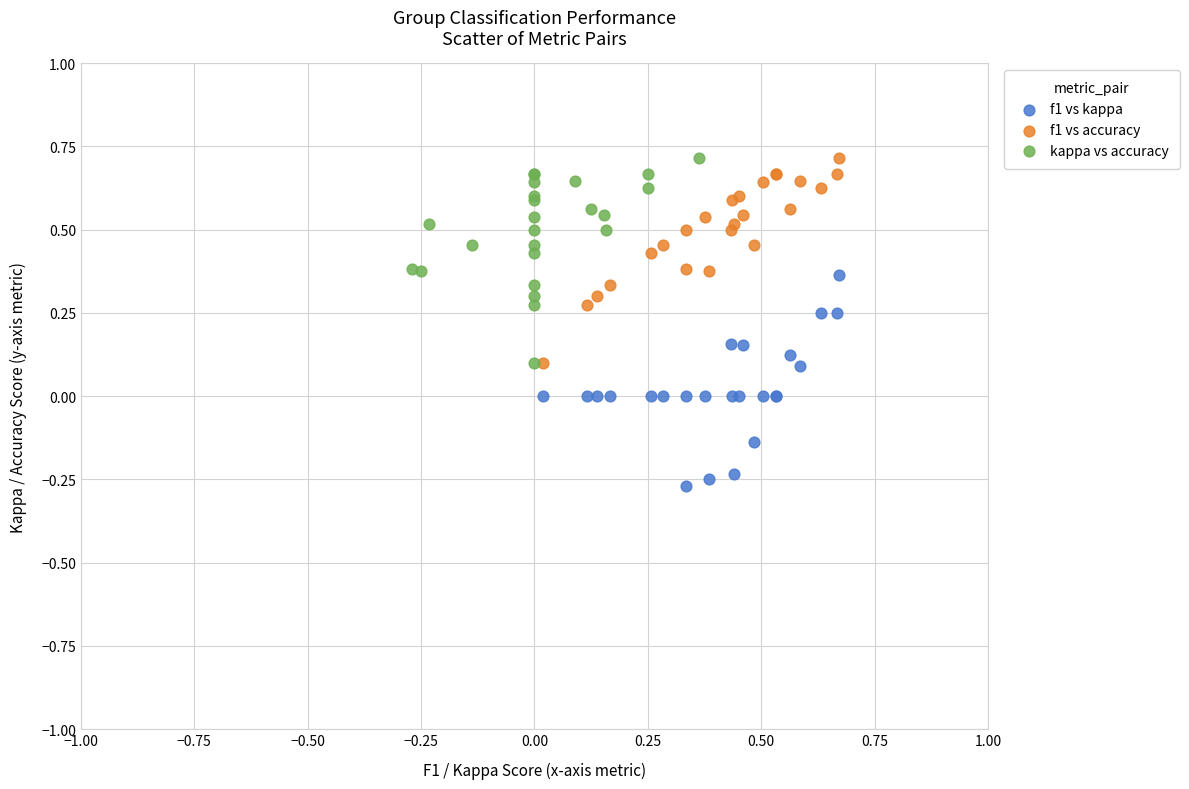

Which series reaches the minimum Y coordinate?

f1 vs kappa